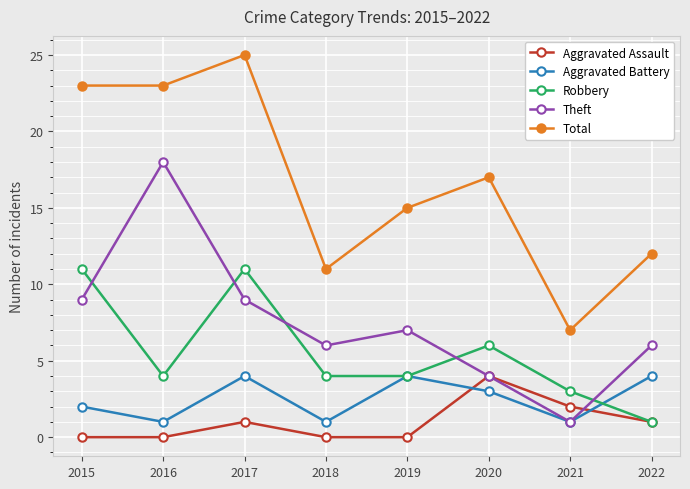

True or false: Total and Robbery intersect in this chart.

False